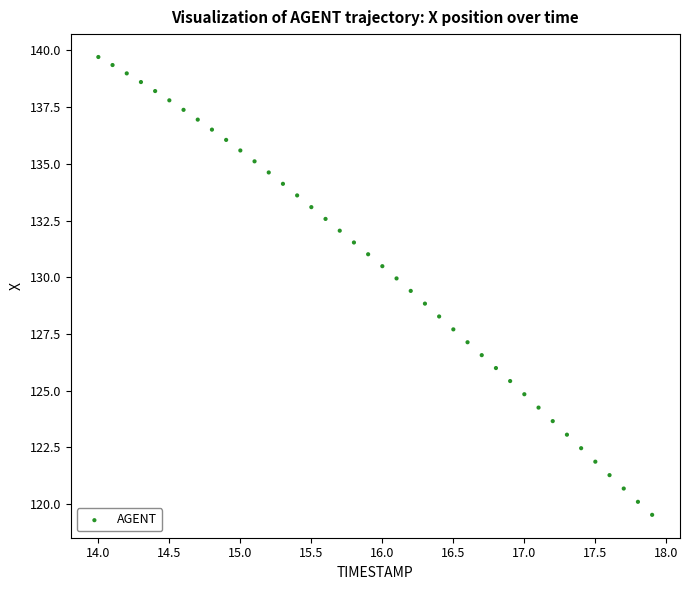

What is the range of Y values (max minus min)?

20.2